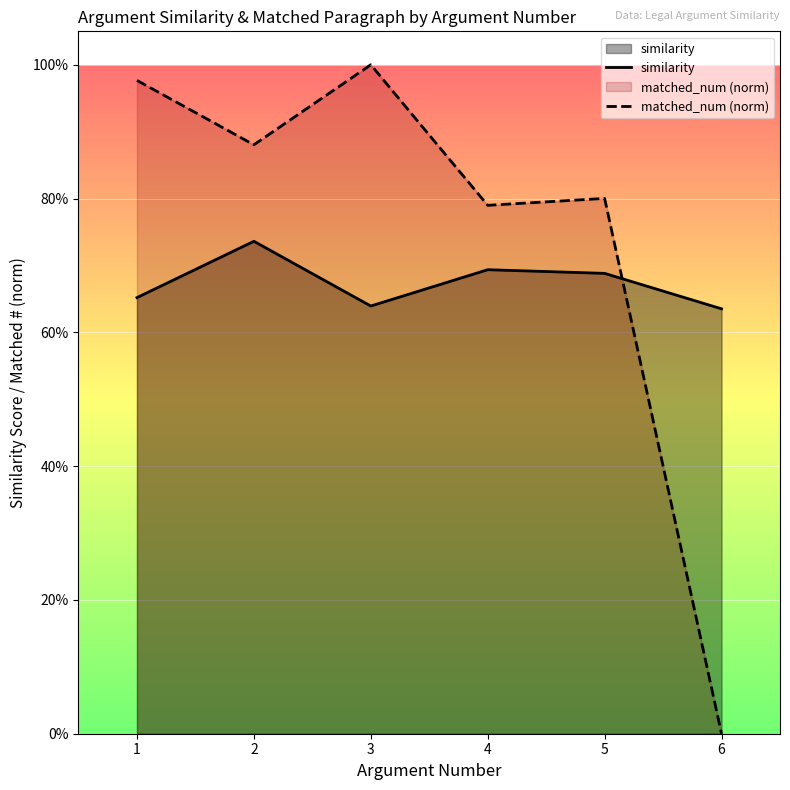

Reading left to right, transcribe all the data shown in this chart.

similarity: 1=0.7	2=0.7	3=0.6	4=0.7	5=0.7	6=0.6
matched_num (norm): 1=1.0	2=0.9	3=1.0	4=0.8	5=0.8	6=0.0